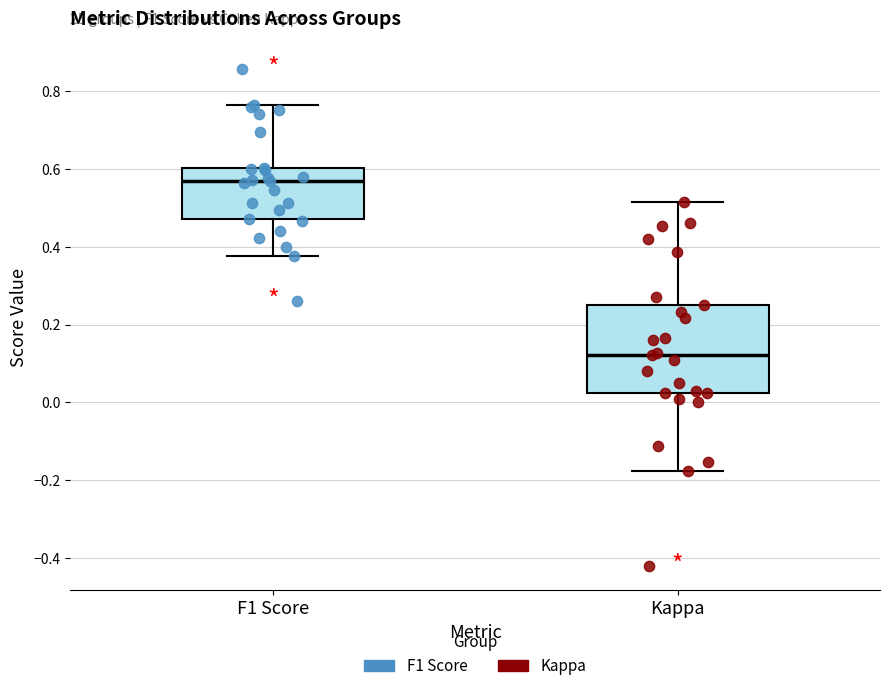

Which box is the tallest, from its lower edge to its upper edge?

Kappa